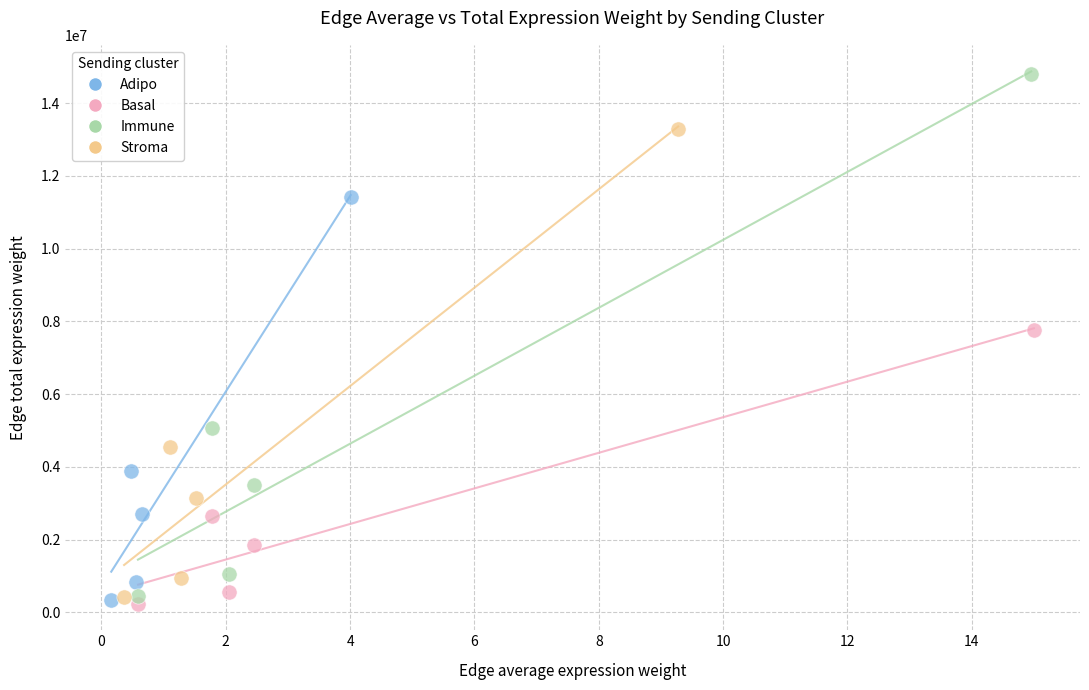

Which series reaches the maximum Y coordinate?

Immune